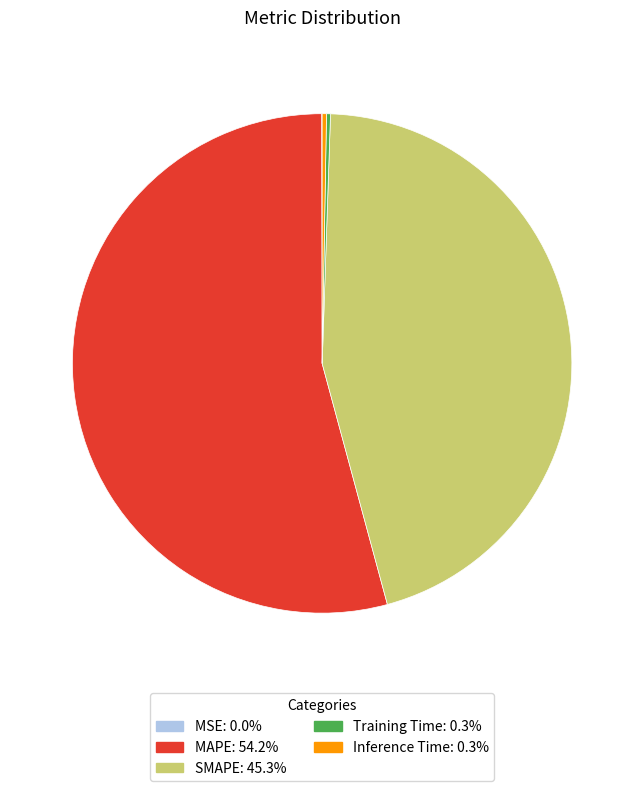

Which category has the biggest portion of the pie?

MAPE